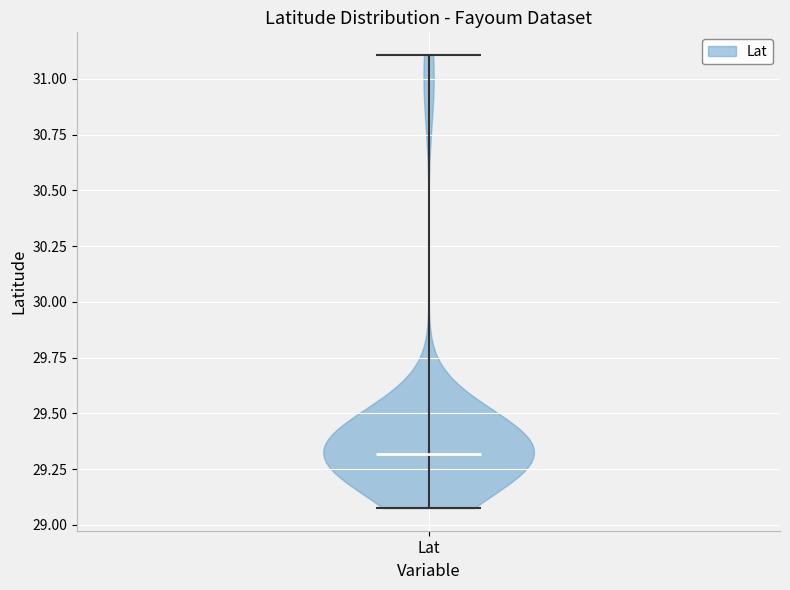

Read this violin plot against the y-axis: where its median line is, and the lowest and highest points the violin reaches. The values are not printed on the chart, so give them approximately, as read against the axis.

median line 29.3, lowest point 29.1, highest point 31.1